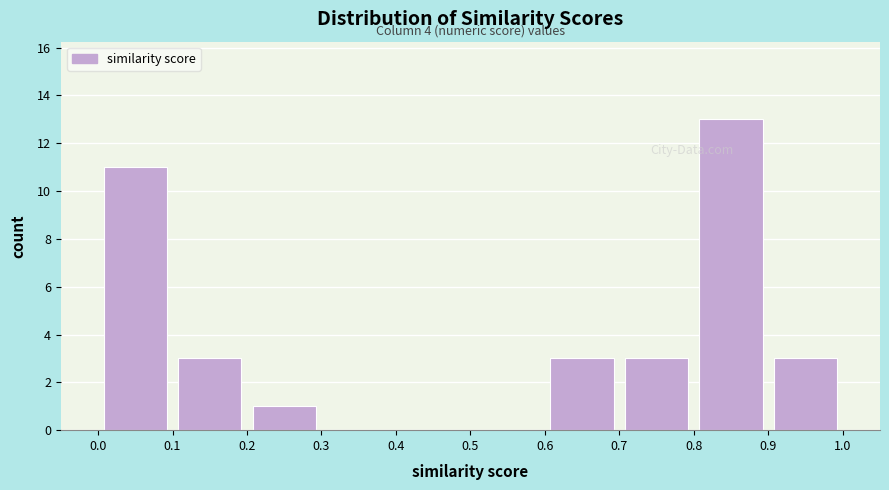

Which range on the x-axis has the tallest bar?

0.8 to 0.9